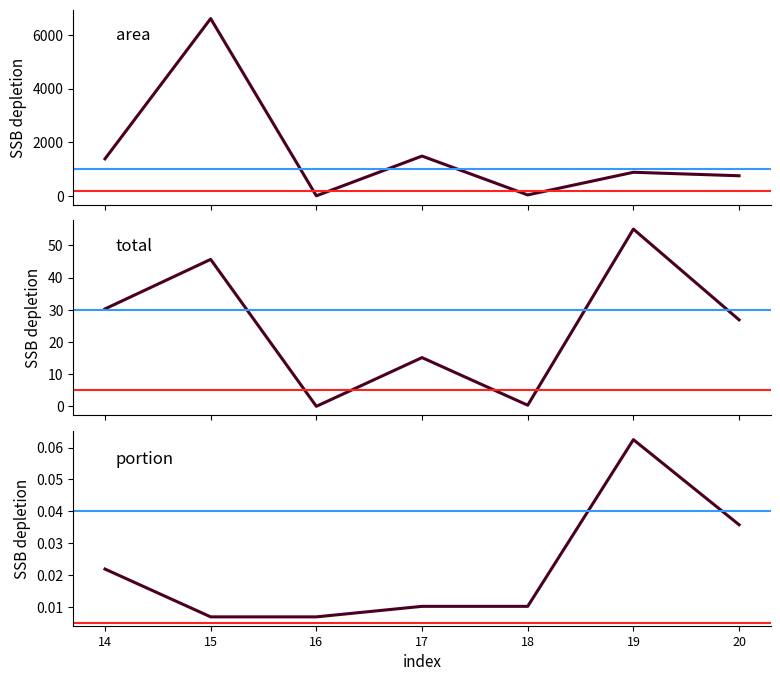

How many lines are shown in the chart?

3